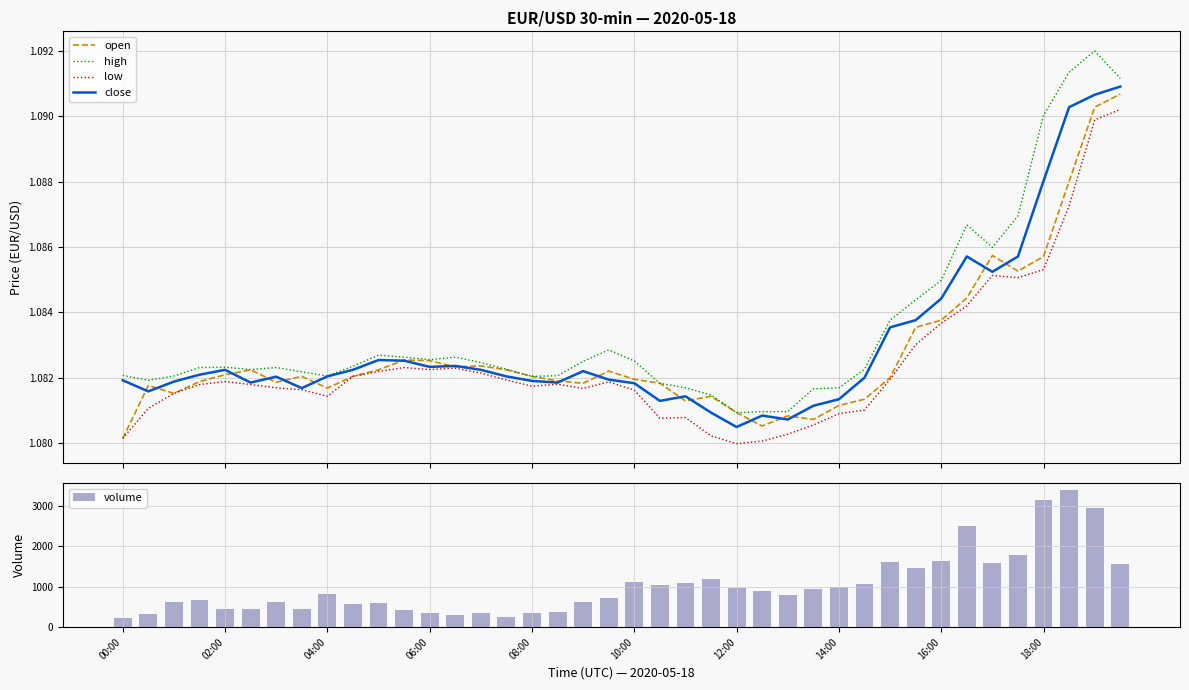

List the series in order of their peak value, highest first.

volume, high, close, open, low